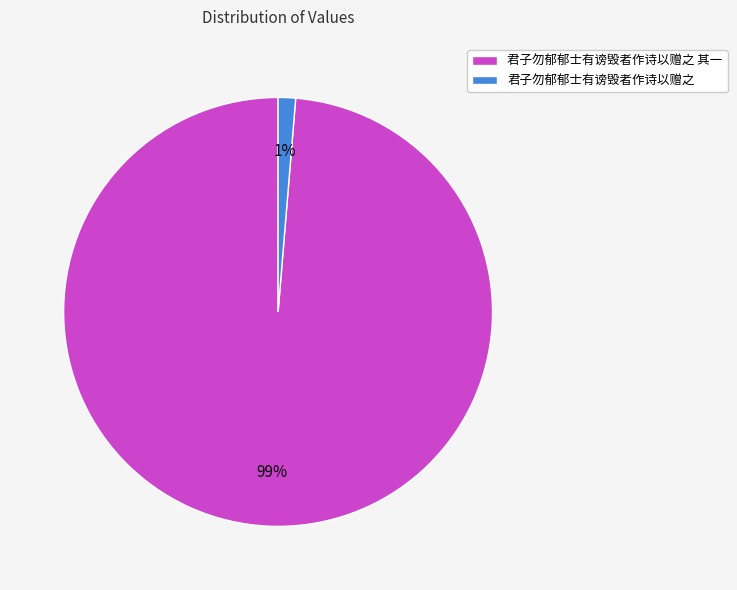

Combined, do 君子勿郁郁士有谤毁者作诗以赠之 其一 and 君子勿郁郁士有谤毁者作诗以赠之 account for over 50%?

Yes